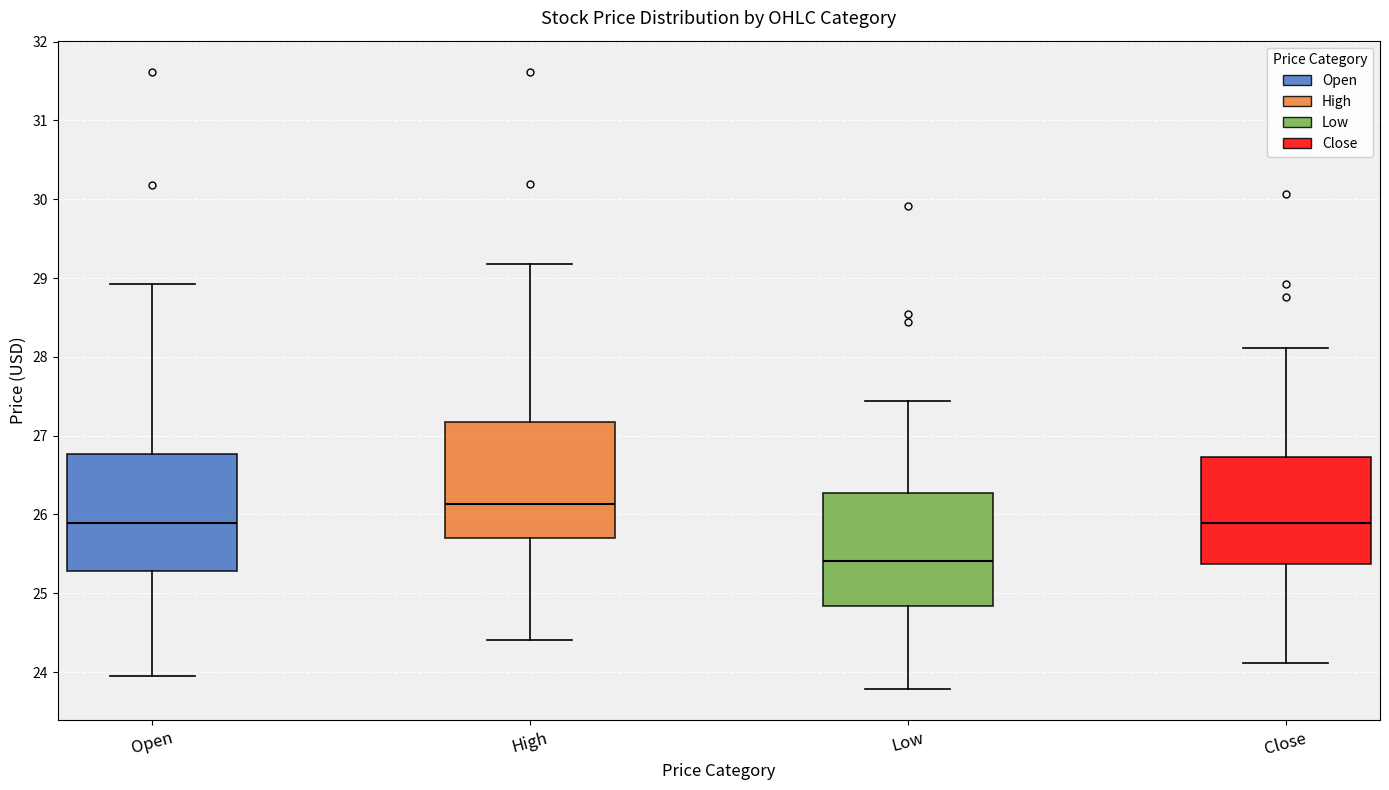

Where does the upper whisker of the box for High end on the y-axis? The values are not printed on the chart, so give them approximately, as read against the axis.

29.2